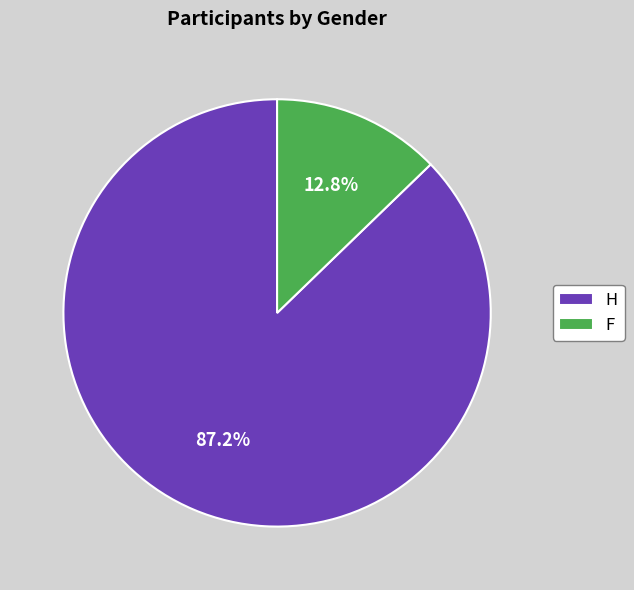

To the nearest percent, what portion does F represent?

13%